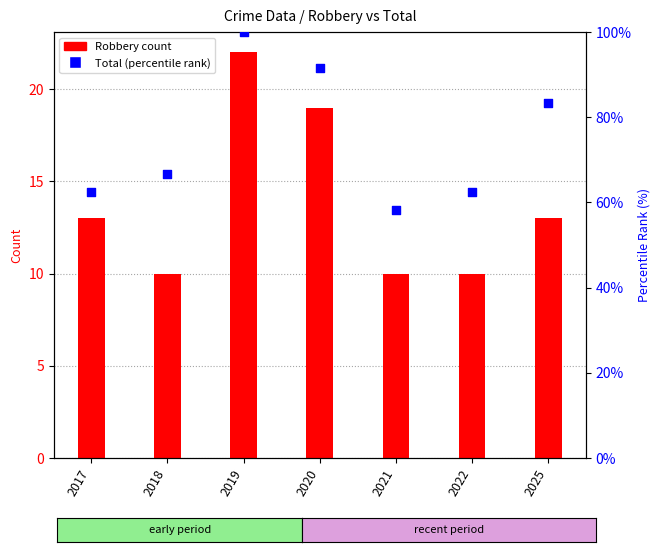

What are all the series names shown in the legend?

Robbery, Total (percentile)